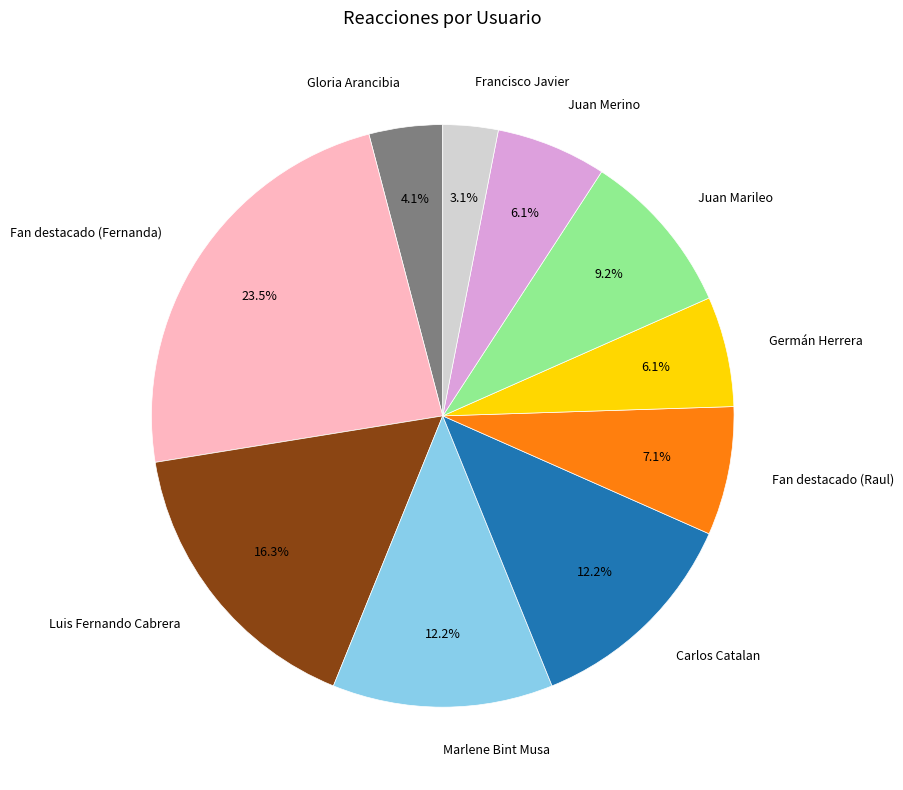

How many slices are in this pie chart?

10